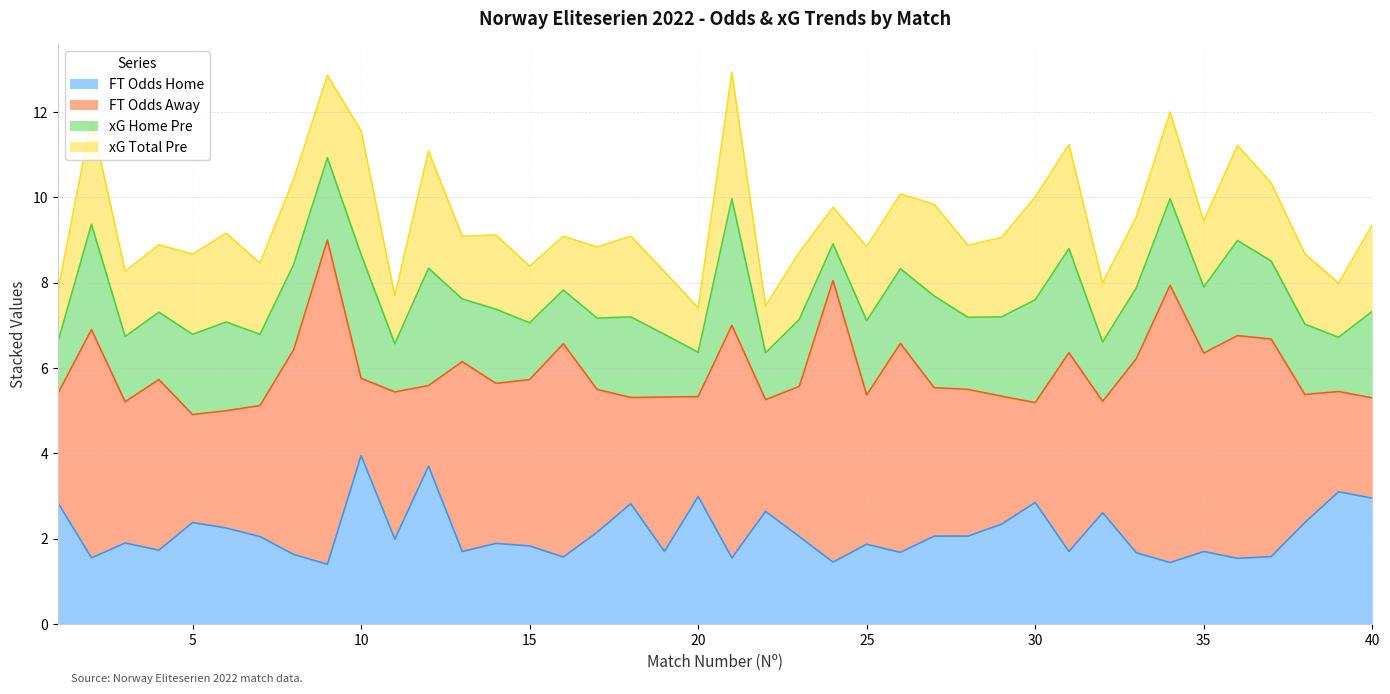

What is the difference between the highest and lowest values at 37?

3.5